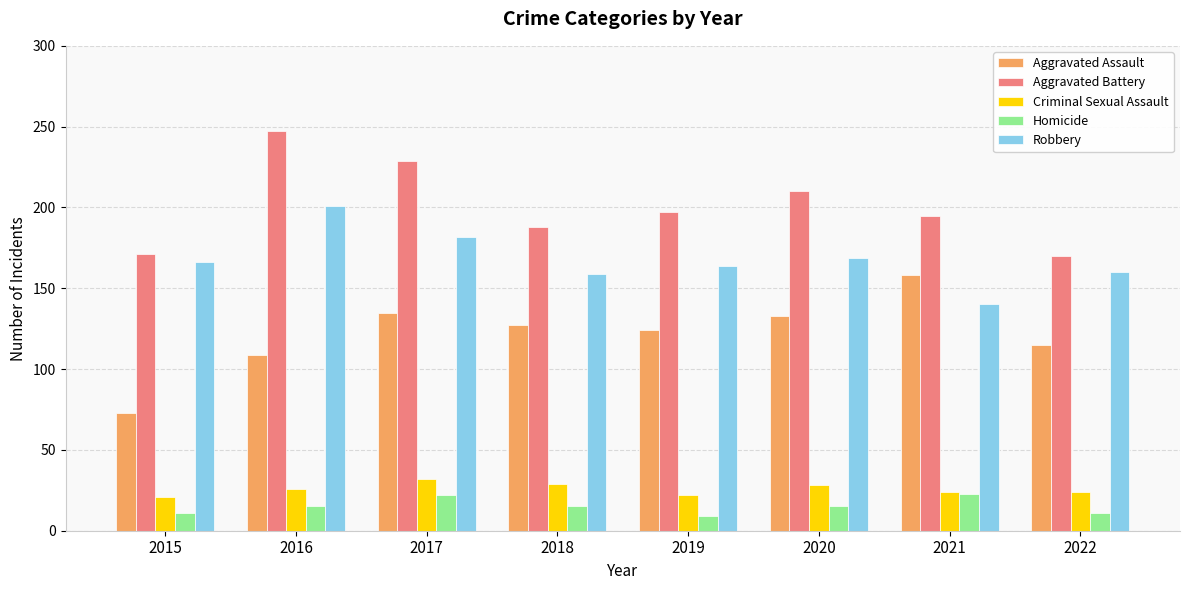

What is the minimum value shown in the chart?

9